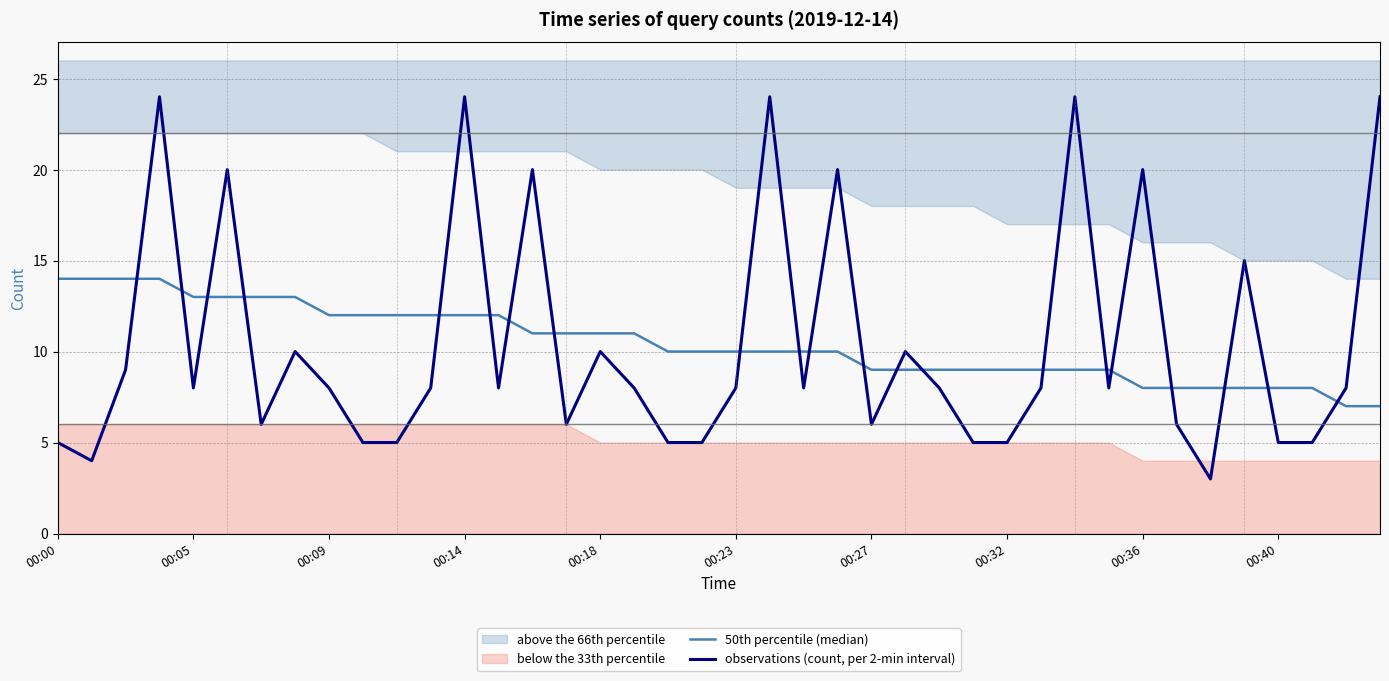

Reading left to right, extract all data points from this chart.

50th percentile (median): 14	14	14	14	13	13	13	13	12	12	12	12	12	12	11	11	11	11	10	10	10	10	10	10	9	9	9	9	9	9	9	9	8	8	8	8	8	8	7	7
observations (count, per 2-min interval): 5	4	9	24	8	20	6	10	8	5	5	8	24	8	20	6	10	8	5	5	8	24	8	20	6	10	8	5	5	8	24	8	20	6	3	15	5	5	8	24